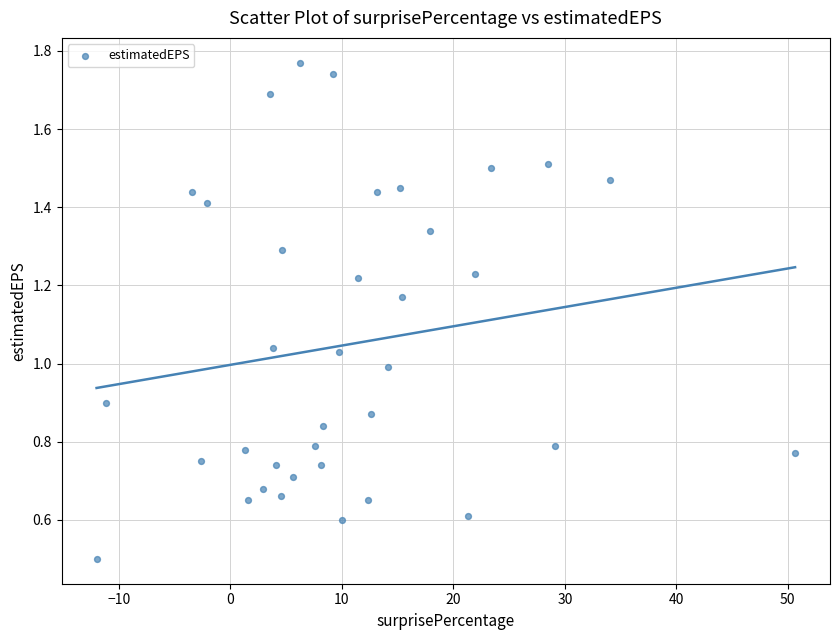

What is the range of X values (max minus min)?

62.6